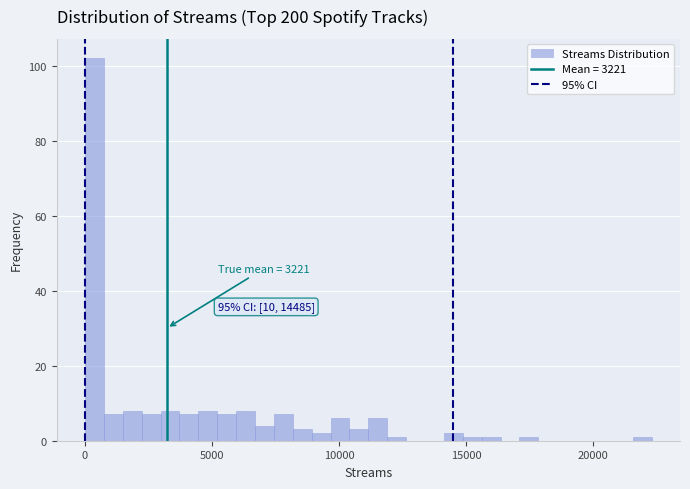

Around what value on the x-axis is the tallest bar? Give the approximate position of its centre, as read against the axis.

500